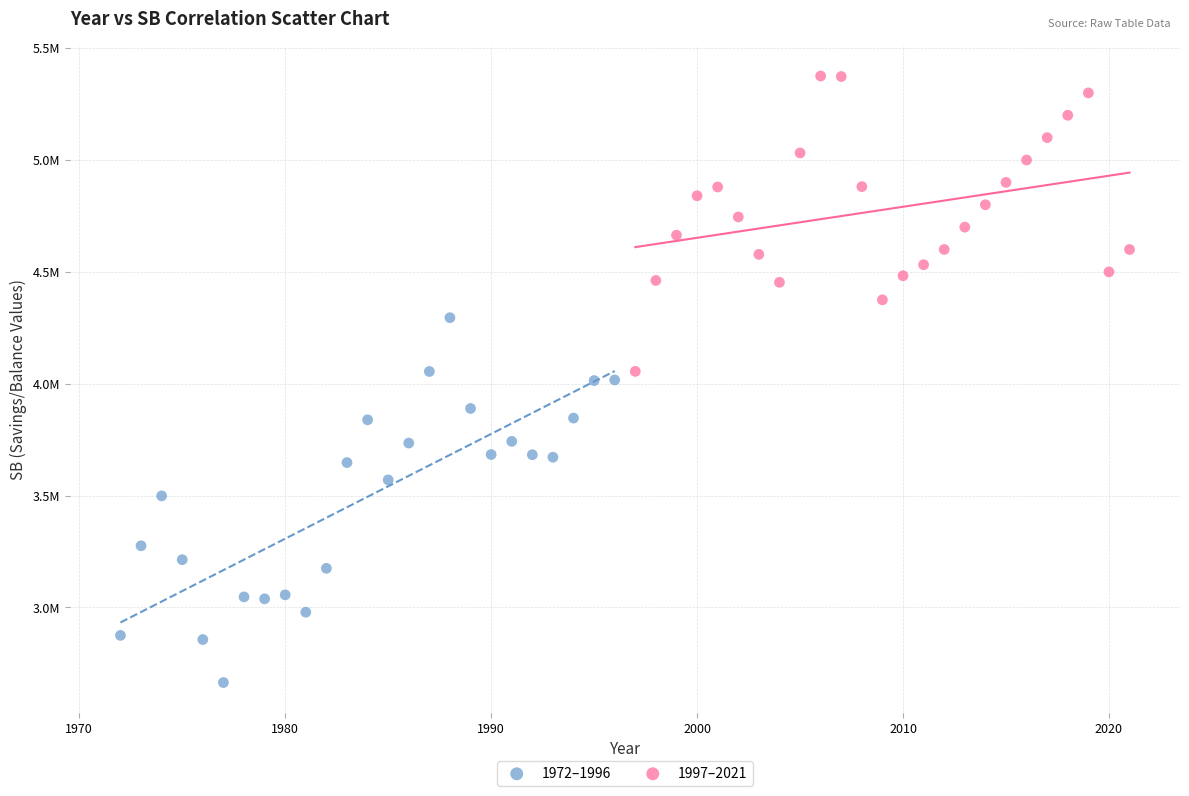

Which series contains the lowest Y value?

1972–1996